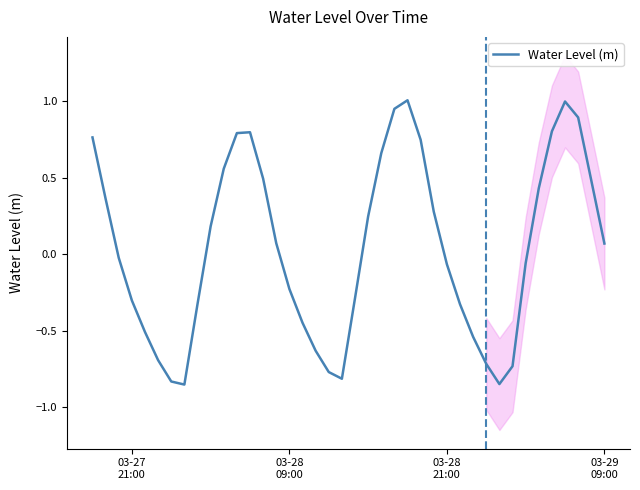

Count the number of data series in this chart.

1